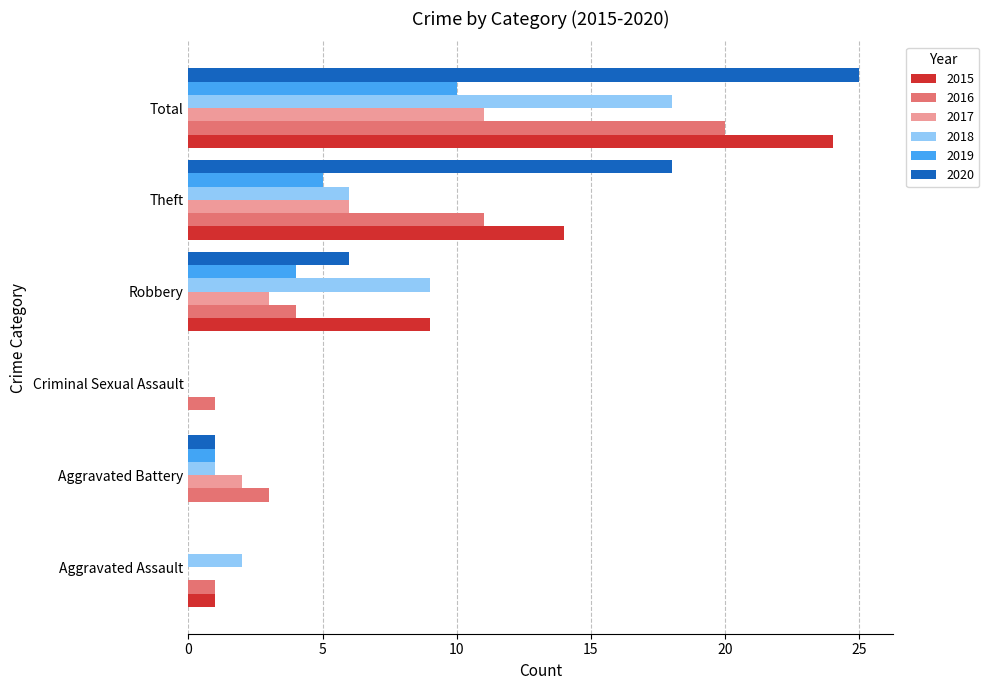

Which series has the widest spread of values?

2020